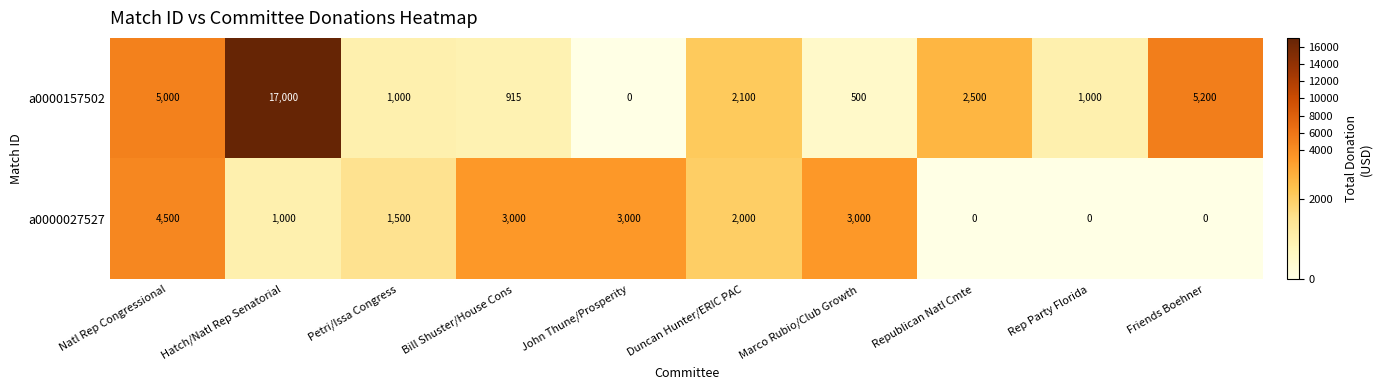

What is the average value of the a0000157502 series?

3522